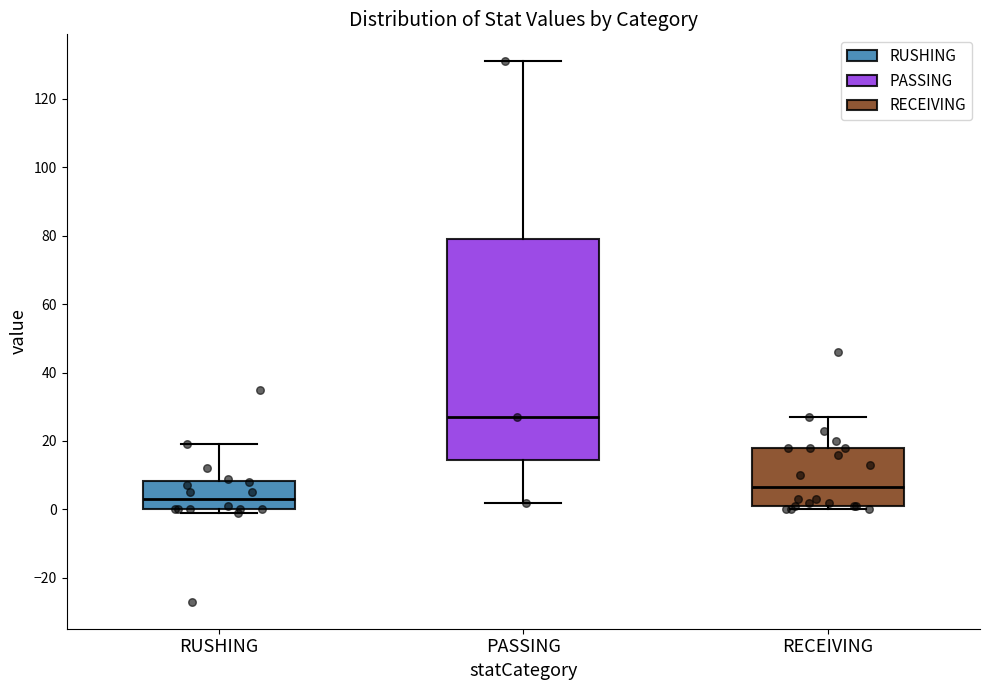

Which box's median line is the lowest?

RUSHING